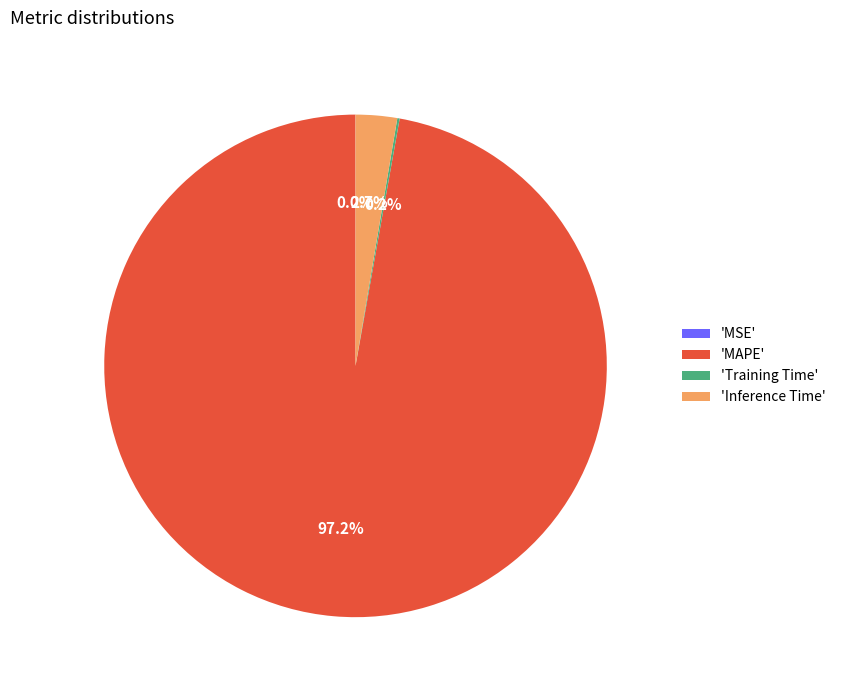

Which slice represents more than half of the pie?

'MAPE'